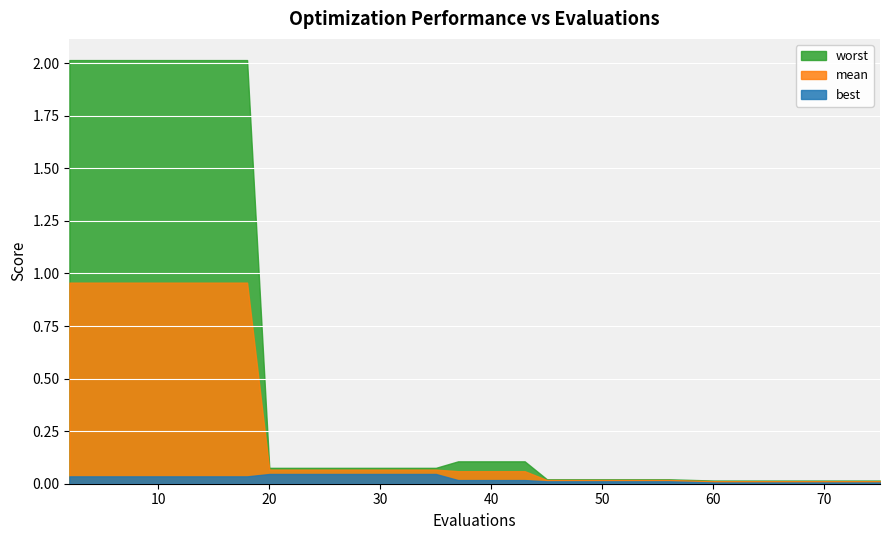

Reading left to right, transcribe all the data shown in this chart.

mean: 2=1.0	4=1.0	8=1.0	12=1.0	18=1.0	20=0.1	25=0.1	35=0.1	37=0.1	43=0.1	45=0.0	48=0.0	52=0.0	56=0.0	60=0.0	64=0.0	67=0.0	71=0.0	75=0.0
best: 2=0.0	4=0.0	8=0.0	12=0.0	18=0.0	20=0.0	25=0.0	35=0.0	37=0.0	43=0.0	45=0.0	48=0.0	52=0.0	56=0.0	60=0.0	64=0.0	67=0.0	71=0.0	75=0.0
worst: 2=2.0	4=2.0	8=2.0	12=2.0	18=2.0	20=0.1	25=0.1	35=0.1	37=0.1	43=0.1	45=0.0	48=0.0	52=0.0	56=0.0	60=0.0	64=0.0	67=0.0	71=0.0	75=0.0